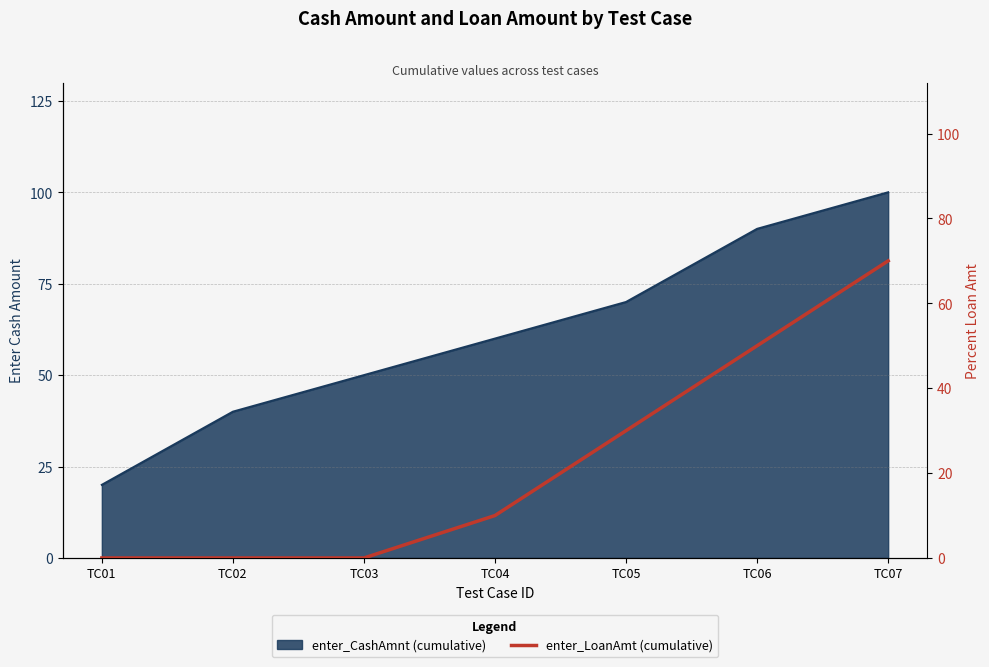

Which label corresponds to the smallest value in the chart?

TC01